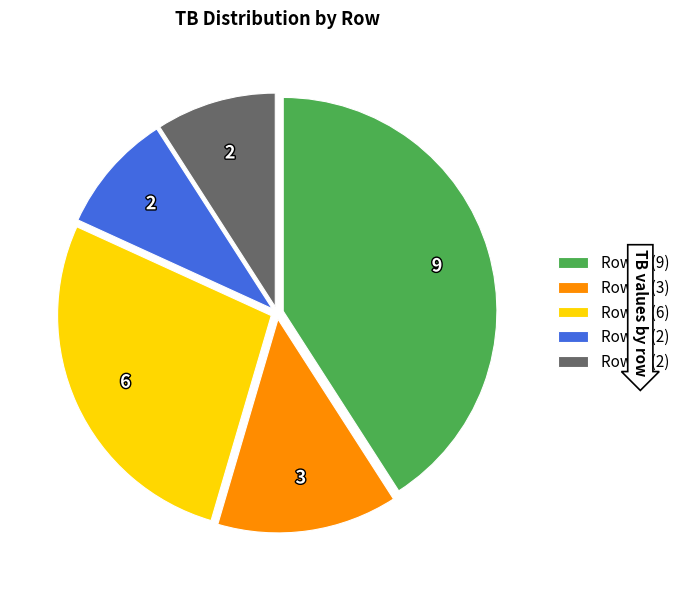

True or false: Row 0 (9) accounts for 47% of the total.

False